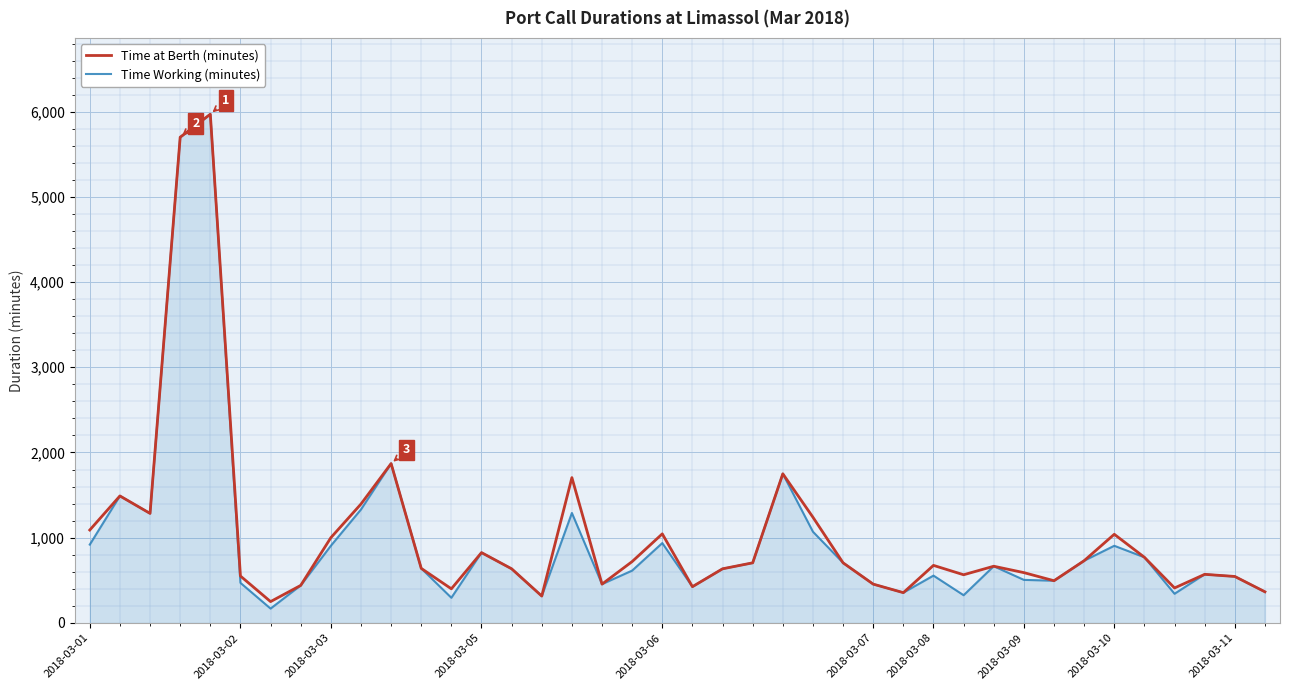

What is the minimum value shown in the chart?

168